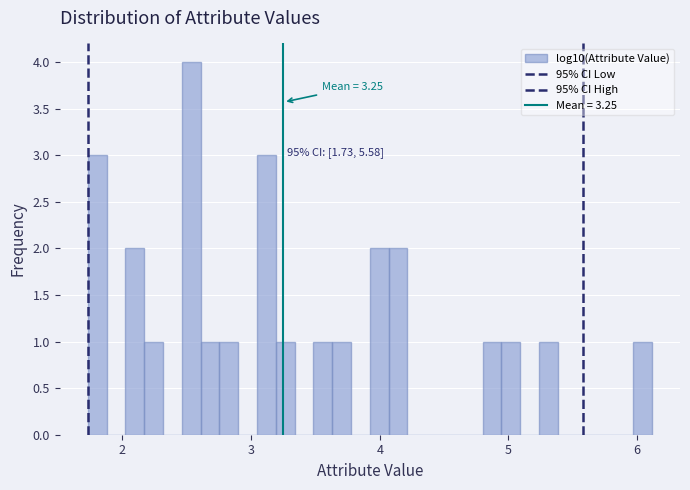

Read against the x-axis, roughly where is the centre of the tallest bar?

2.5